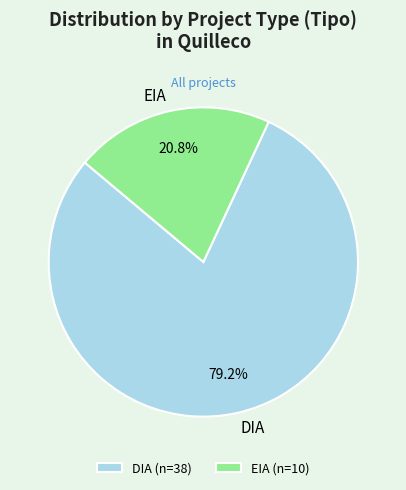

Count the number of slices in the pie.

2